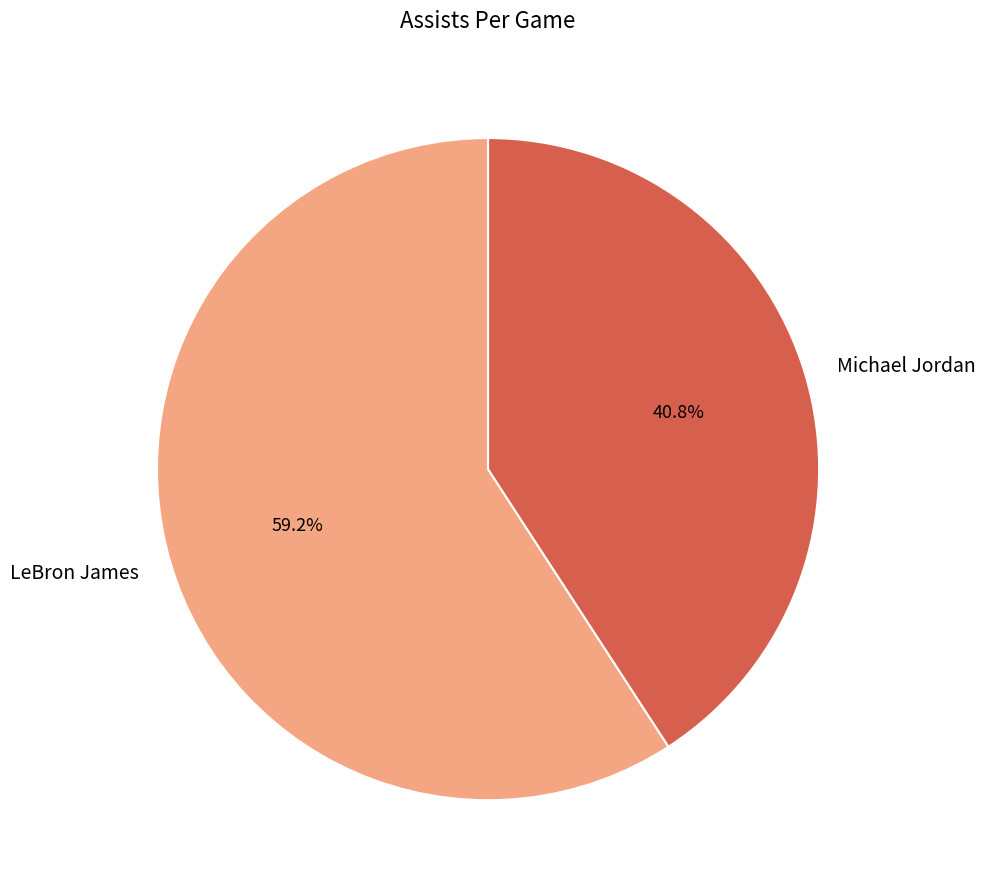

Is there a majority slice in this chart?

Yes